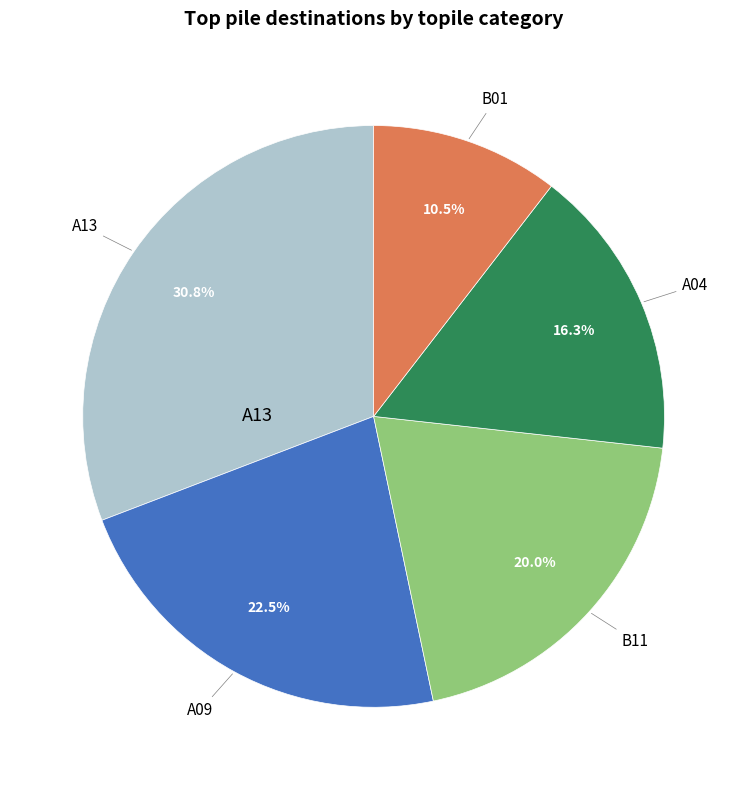

Is there a majority slice in this chart?

No